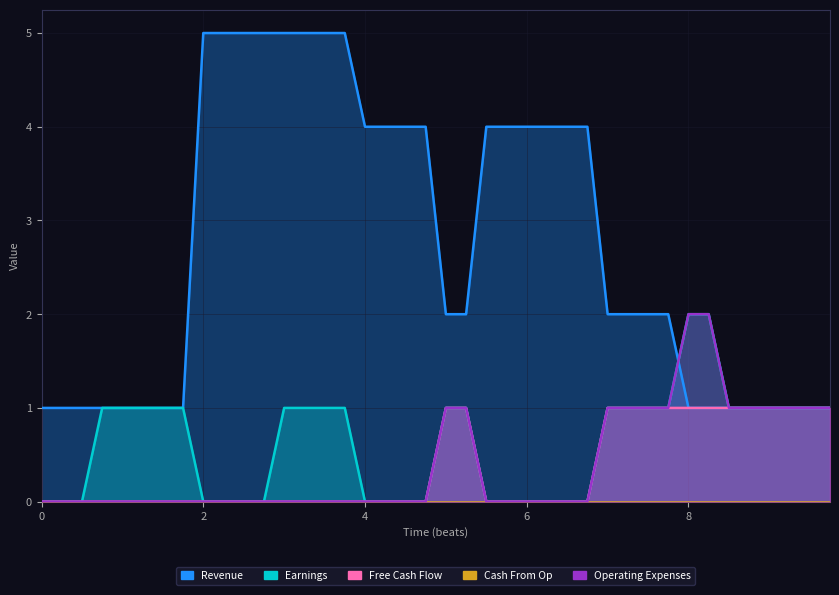

Which series has the largest range (max minus min)?

Revenue